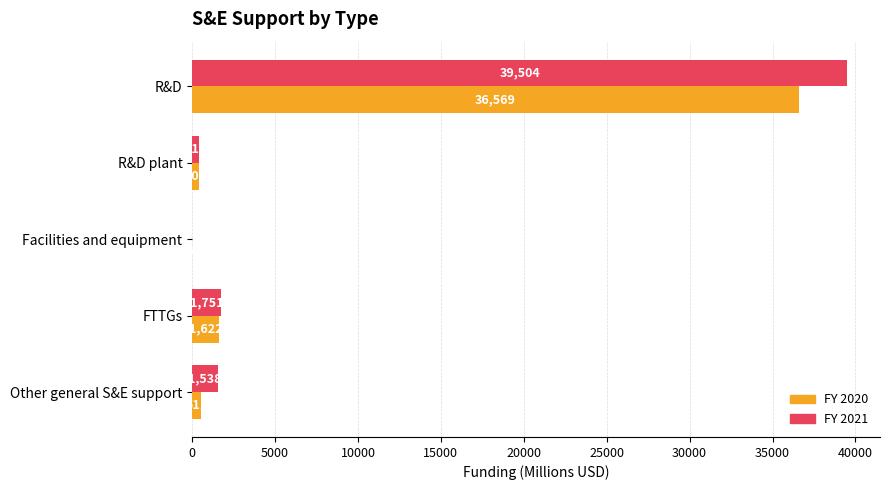

At which label does FY 2021 reach its peak?

R&D